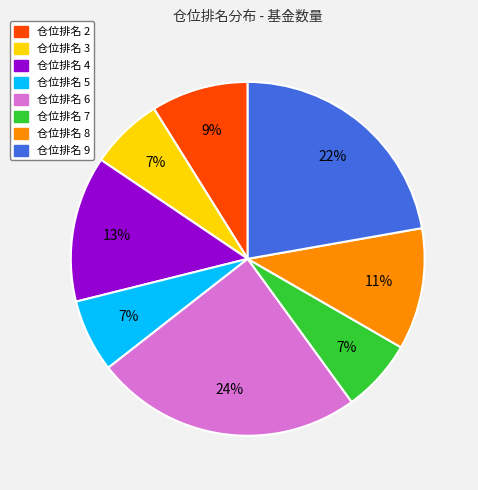

Combined, do 仓位排名 4 and 仓位排名 9 account for over 50%?

No